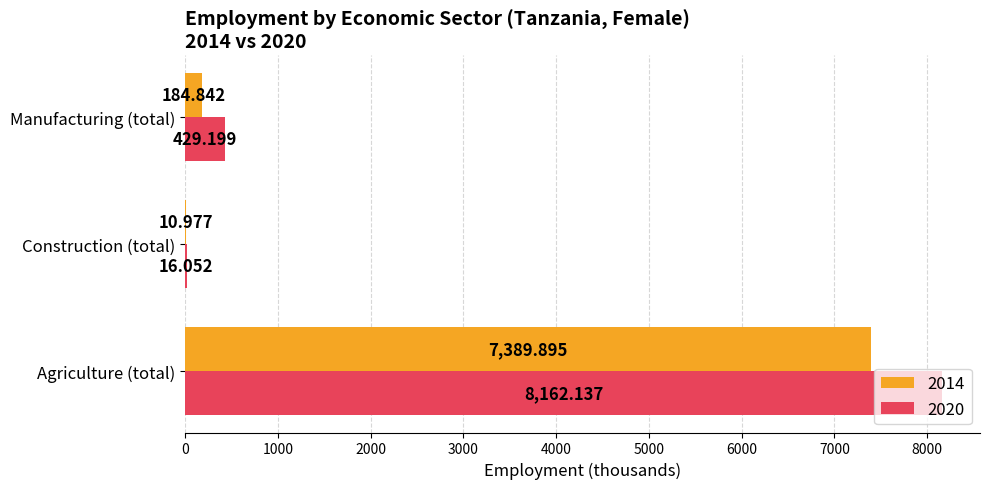

Is the value of 2014 at Construction (total) greater than the value of 2020 at Agriculture (total)?

No